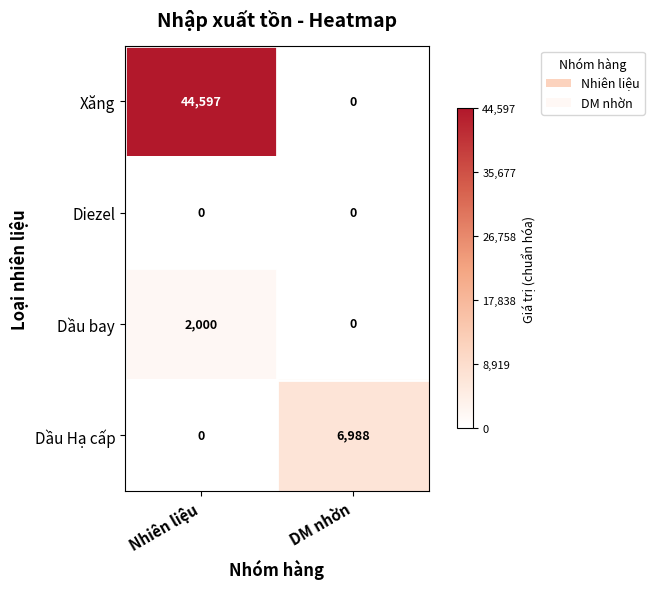

Is the value of Diezel at DM nhờn greater than the value of Dầu bay at Nhiên liệu?

No